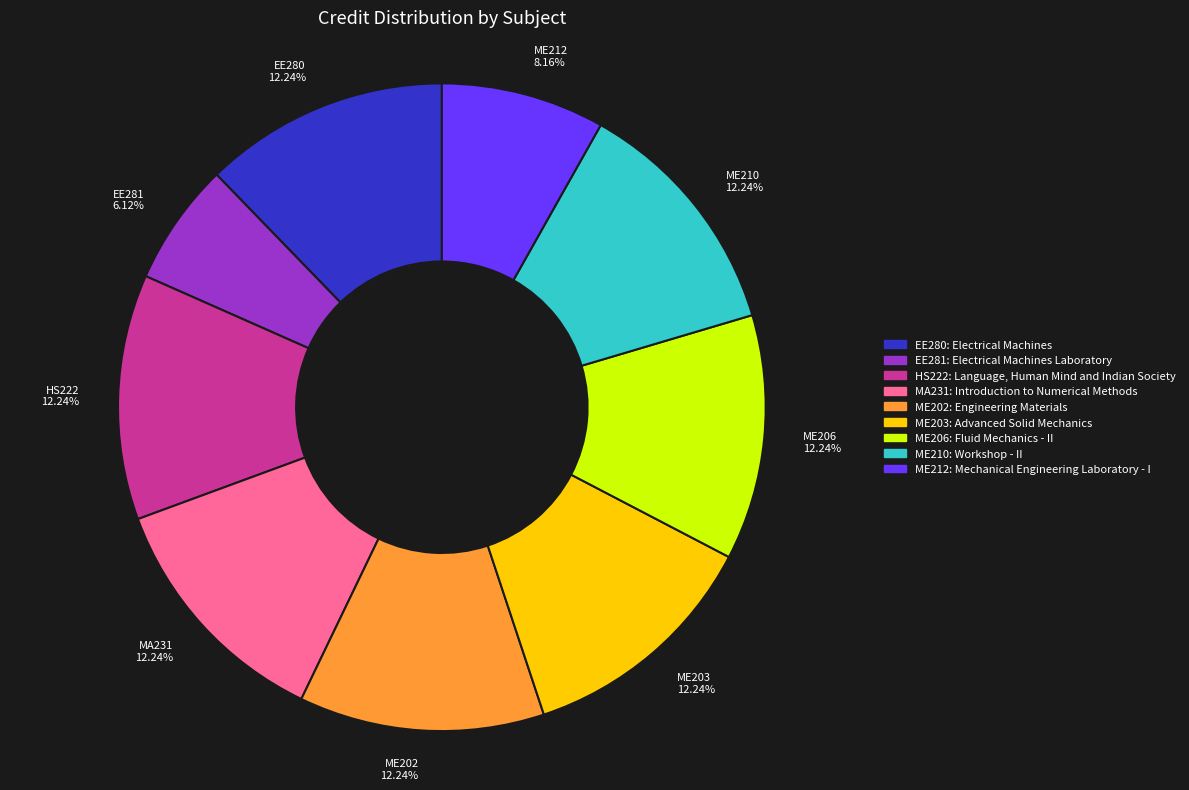

How many segments does this pie chart have?

9